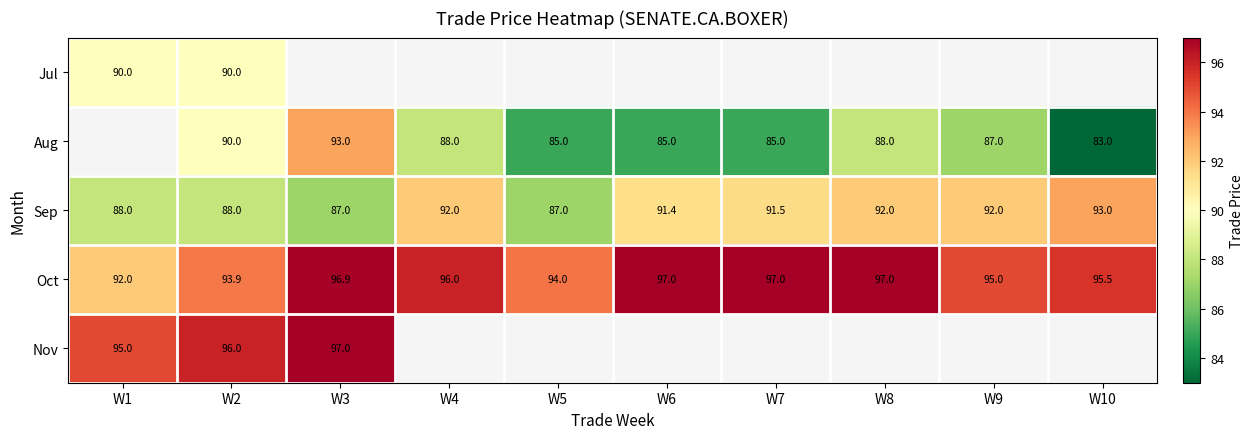

True or false: Aug has a value of 158.9 at W2.

False